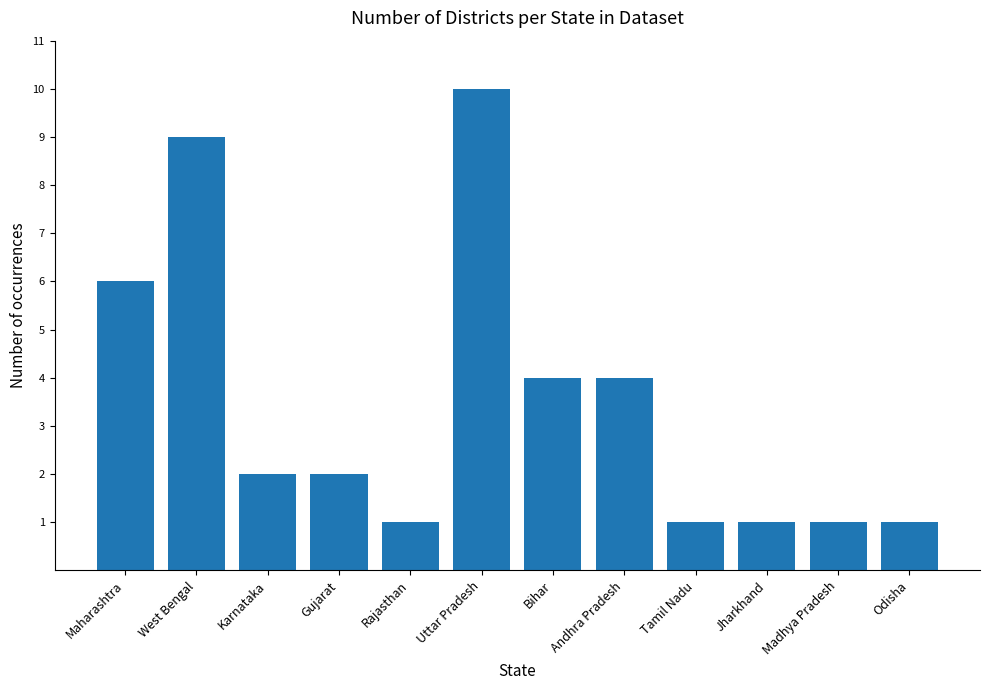

Is it true that the value at Uttar Pradesh is 10?

True